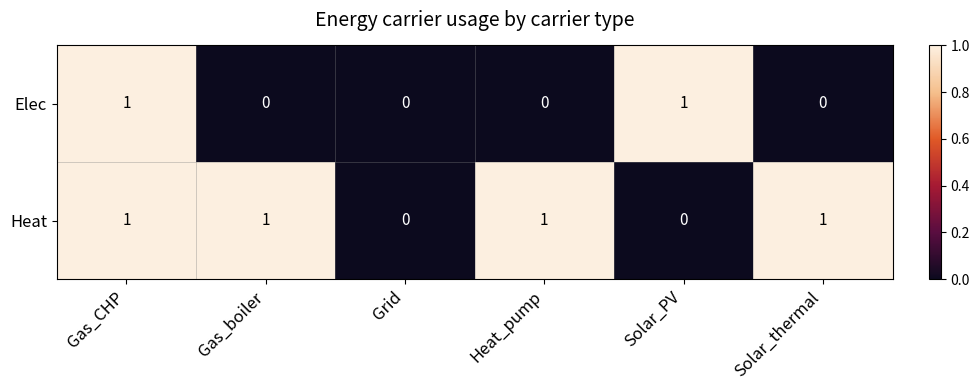

At Solar_PV, list the series in order from smallest to largest.

Heat, Elec